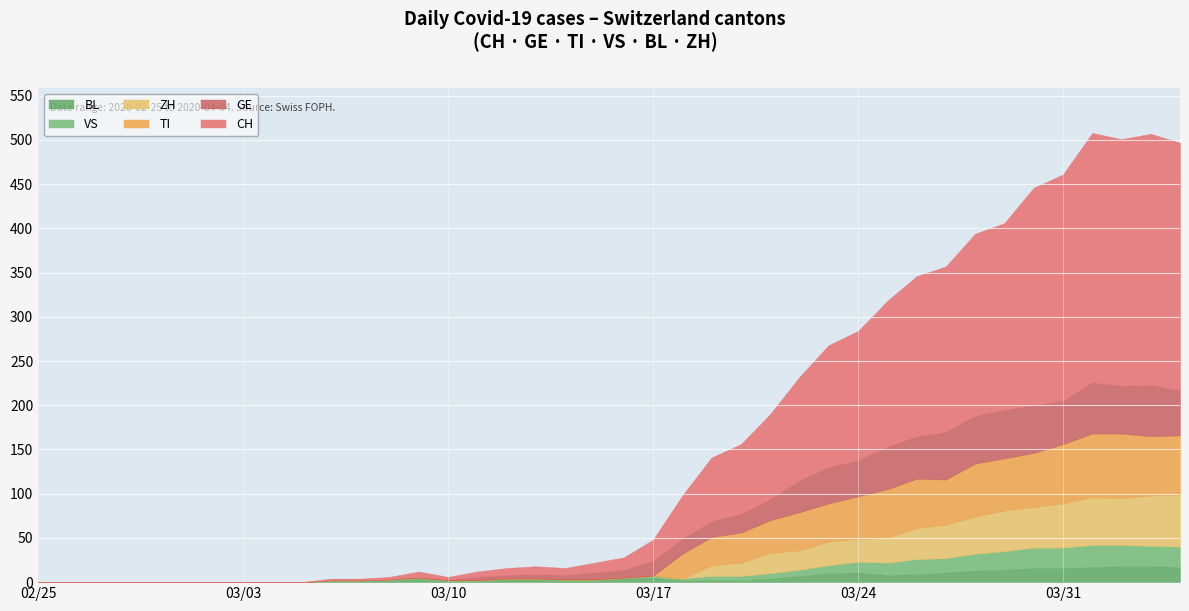

At which label does CH first exceed 14?

2020-03-17